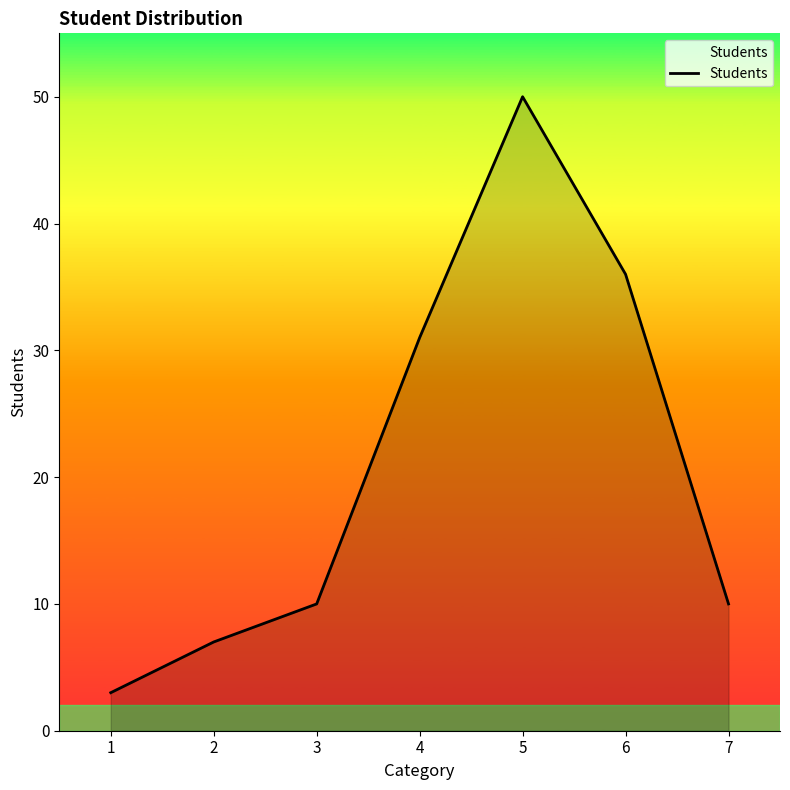

Read the value at 4.

31